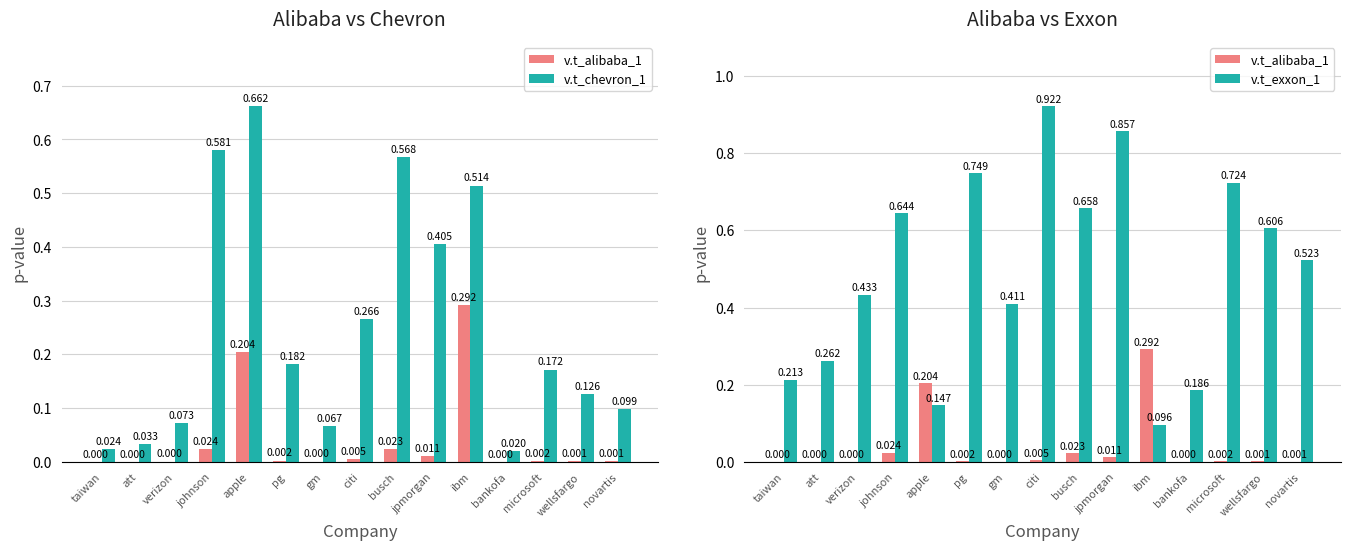

What is the label of the 2nd bar from the right?

wellsfargo